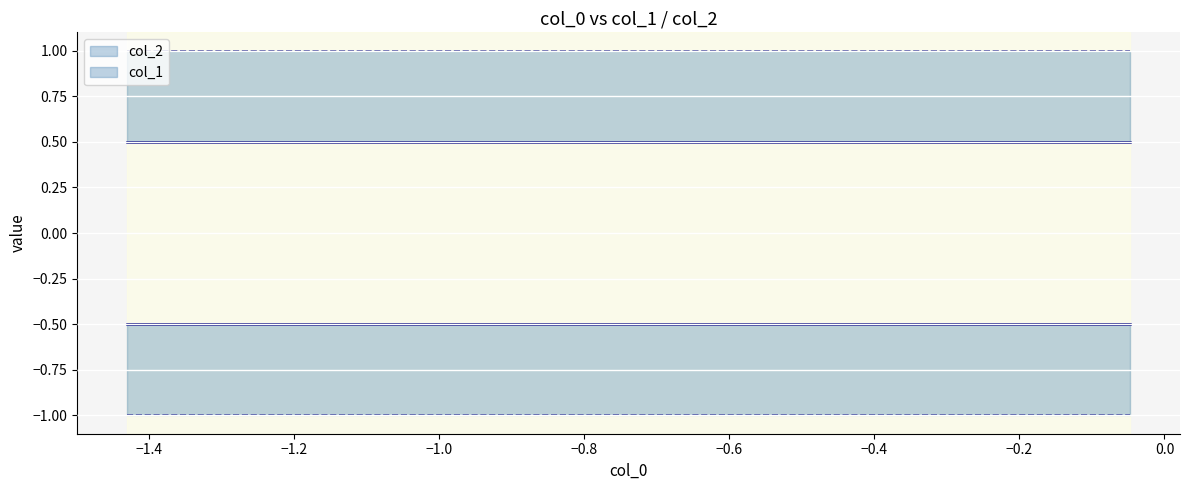

The value of col_1 at 7 is -1. True or false?

False